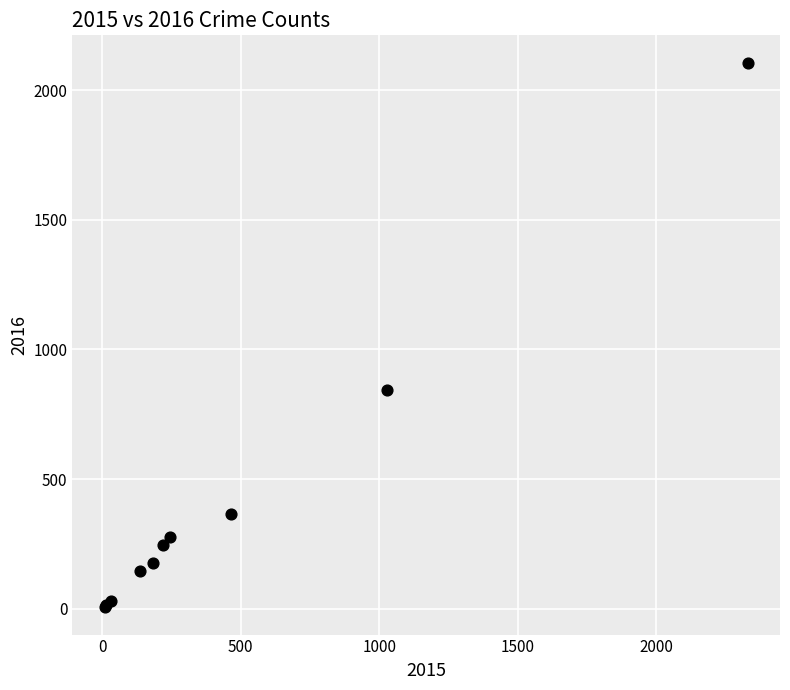

What Y value in the scatter plot is closest to 1056?

845